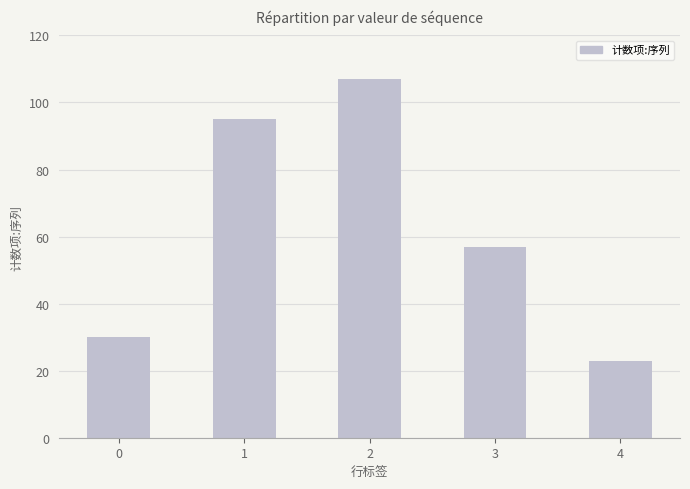

Reading left to right, list all the values displayed in this chart.

30	95	107	57	23